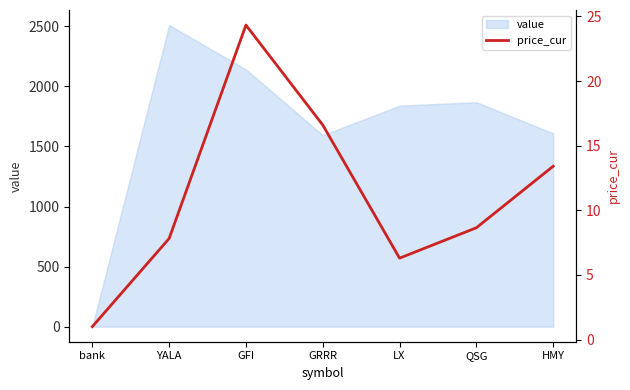

What position from the left is YALA?

2